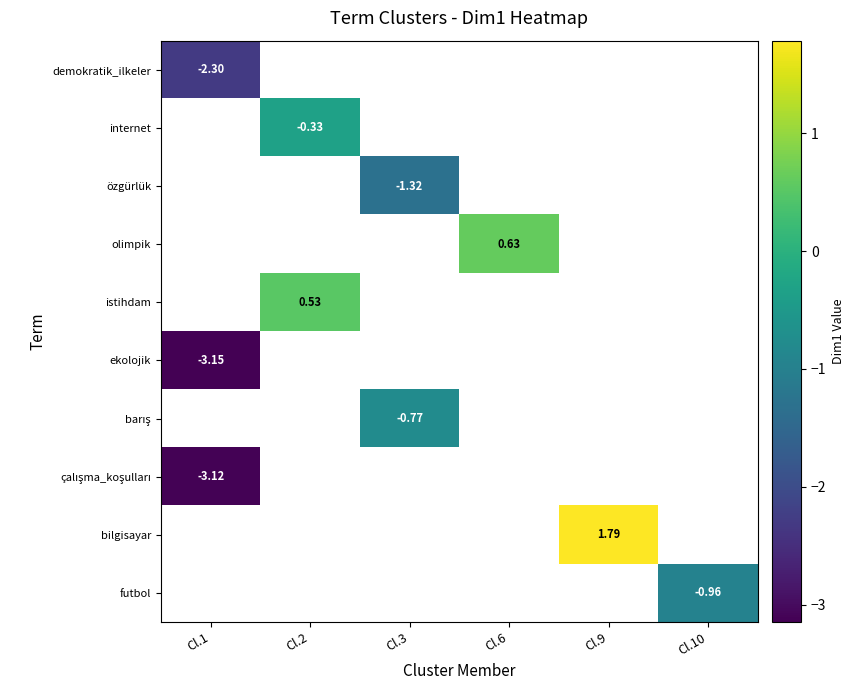

Which category has the lowest value across all series?

Cl.1